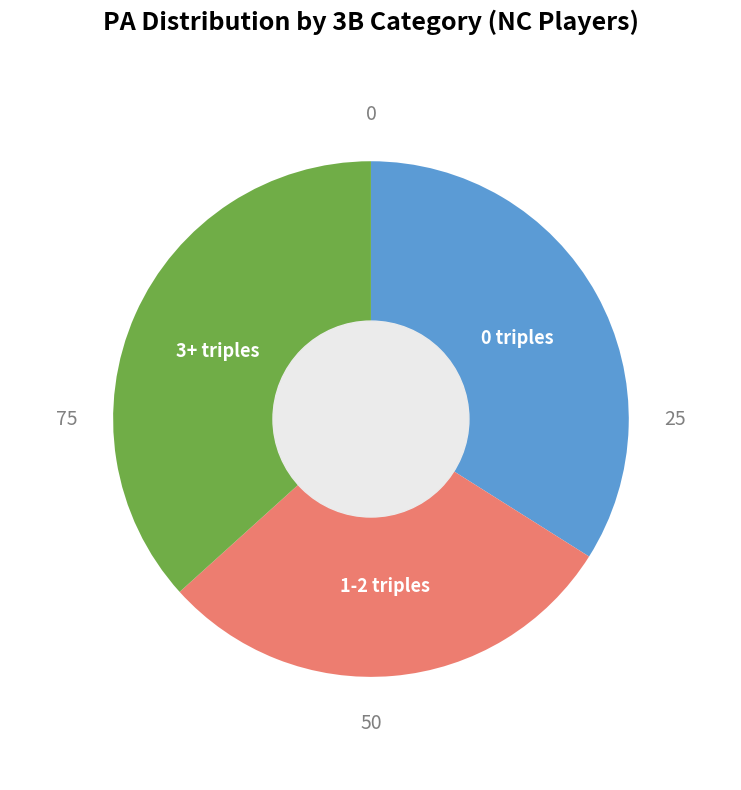

Is there any slice that represents more than half of the pie?

No